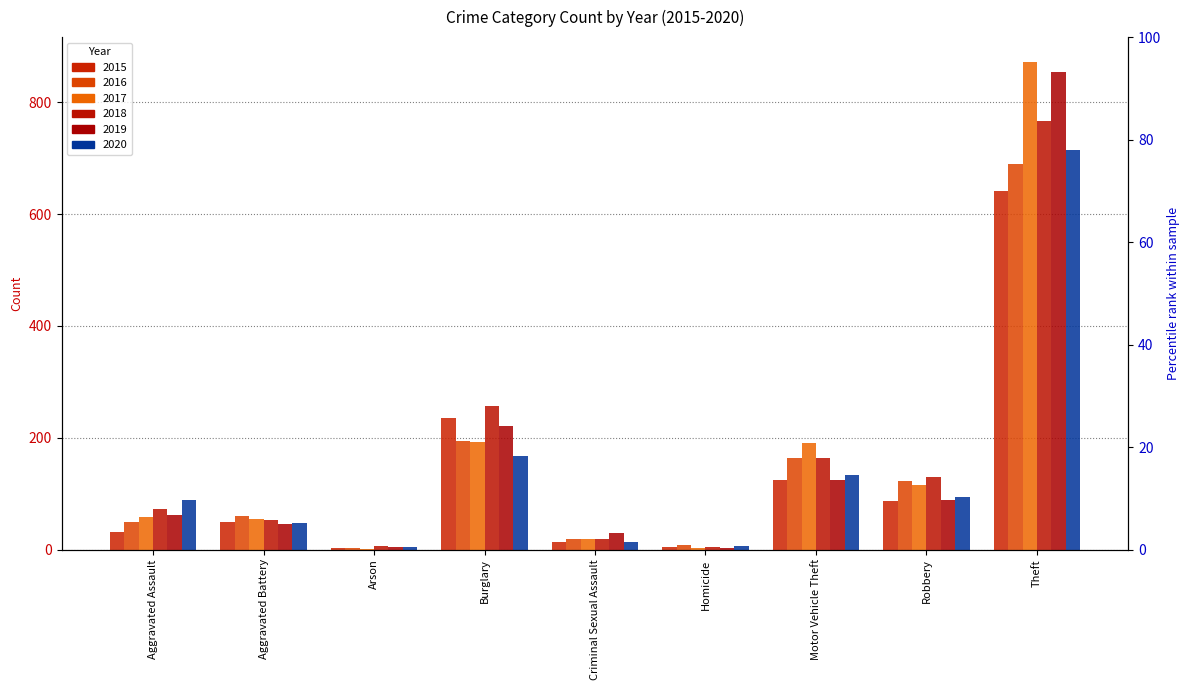

What is the label of the 1st bar from the left?

Aggravated Assault